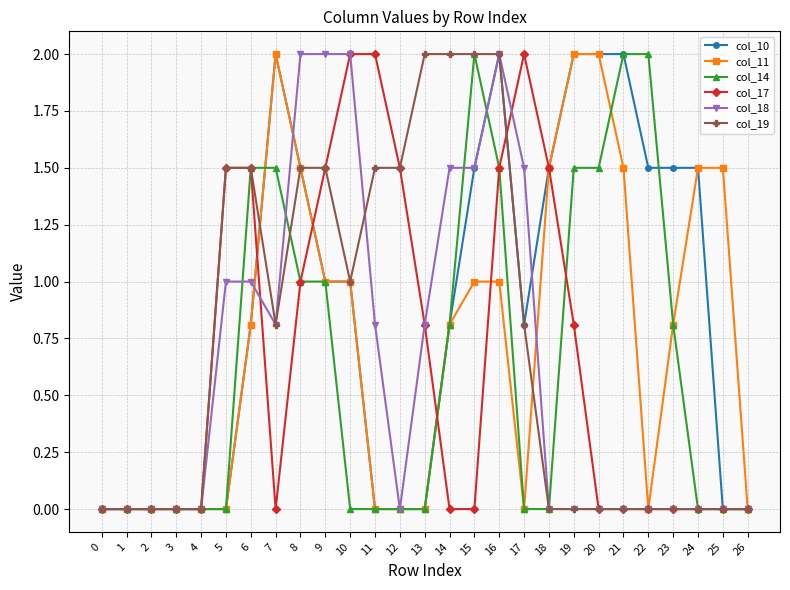

Does the chart display data point markers on the line(s)?

Yes